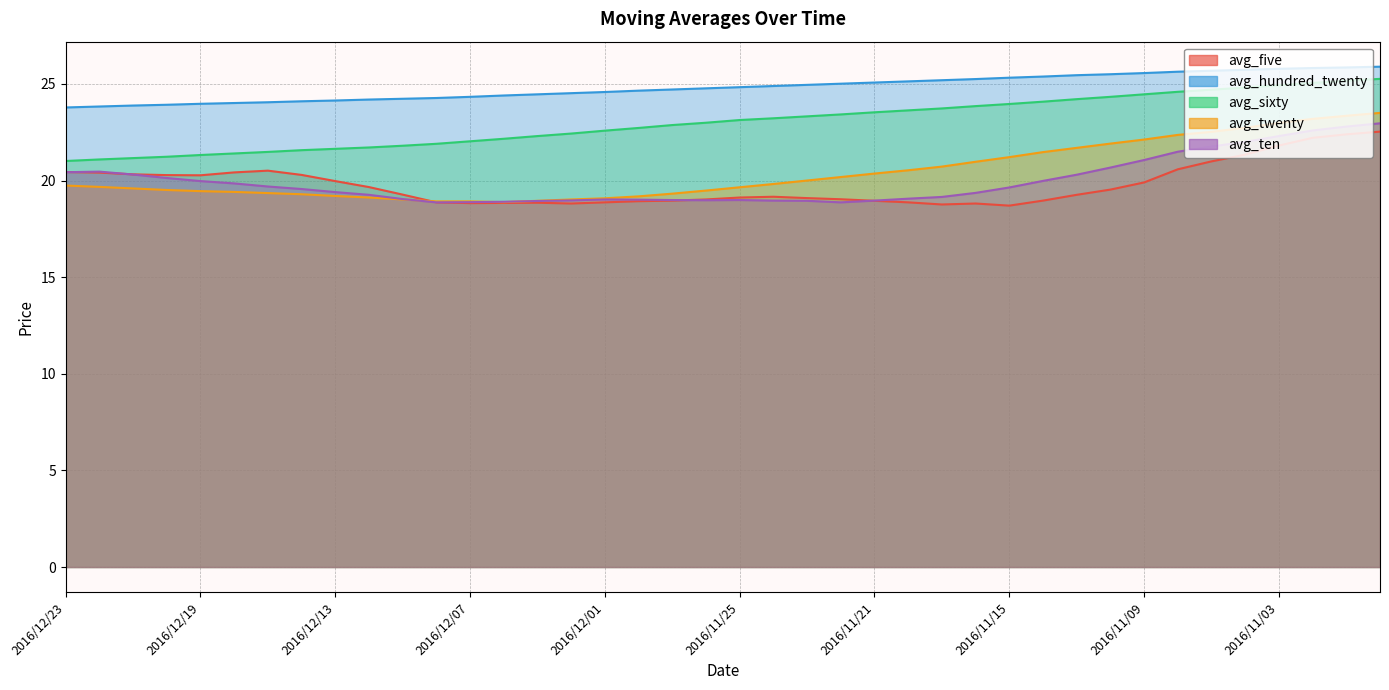

At which category is the sum across all series the highest?

2016/10/31